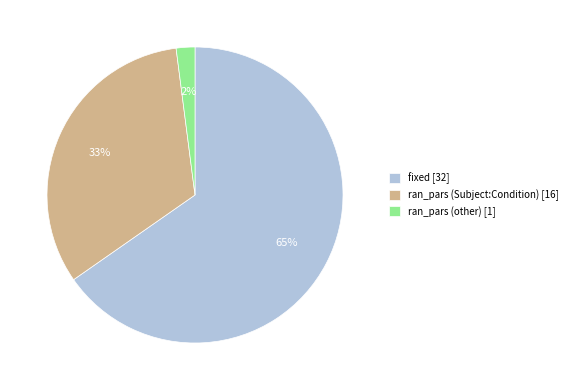

What percentage is the ran_pars (other) slice, to the nearest percent?

2%